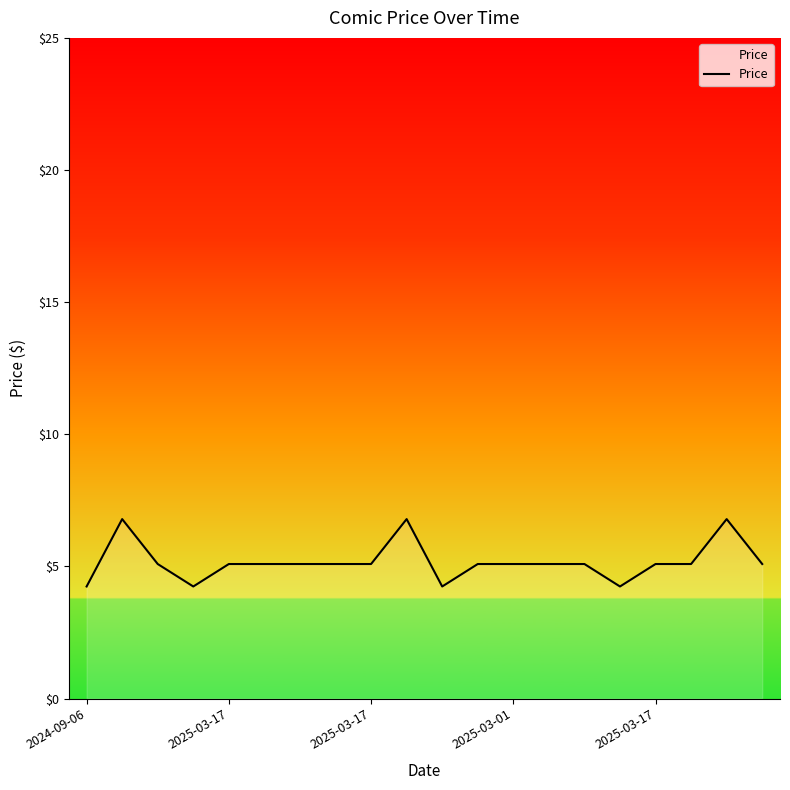

True or false: the data has more than 1 interior local peaks.

True